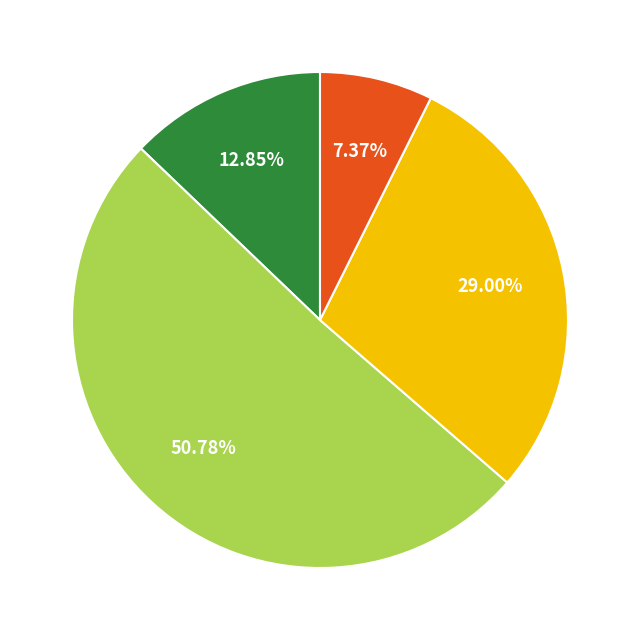

To the nearest percent, what is the average slice percentage?

25%